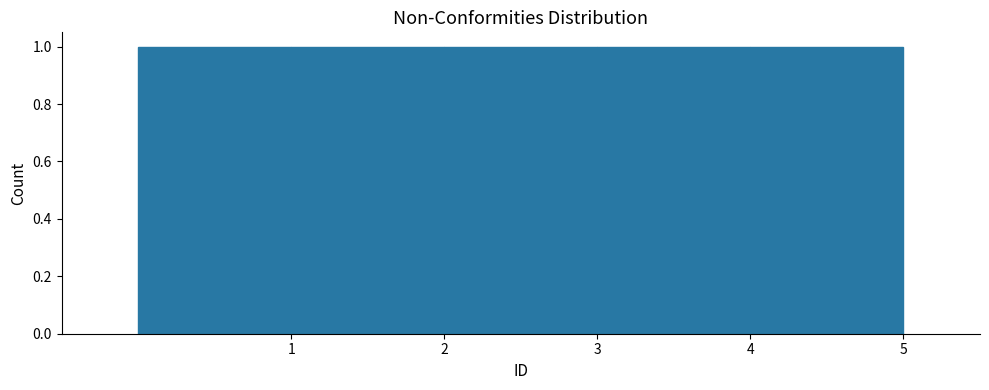

How tall is the bar that spans 1 to 2 on the x-axis? The values are not printed on the chart, so give them approximately, as read against the axis.

1